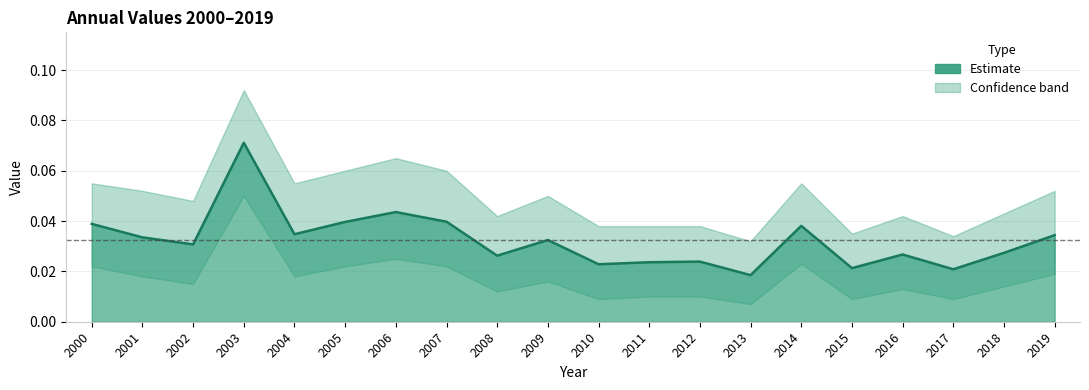

Where is the first local minimum for Estimate?

2002-06-15